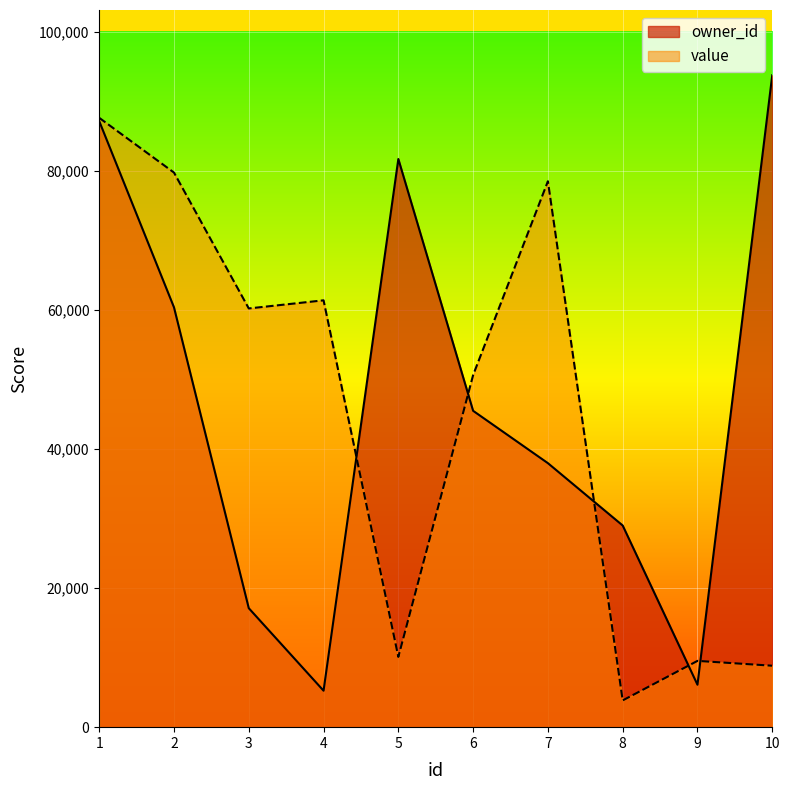

At which label is owner_id closest to 49496?

6